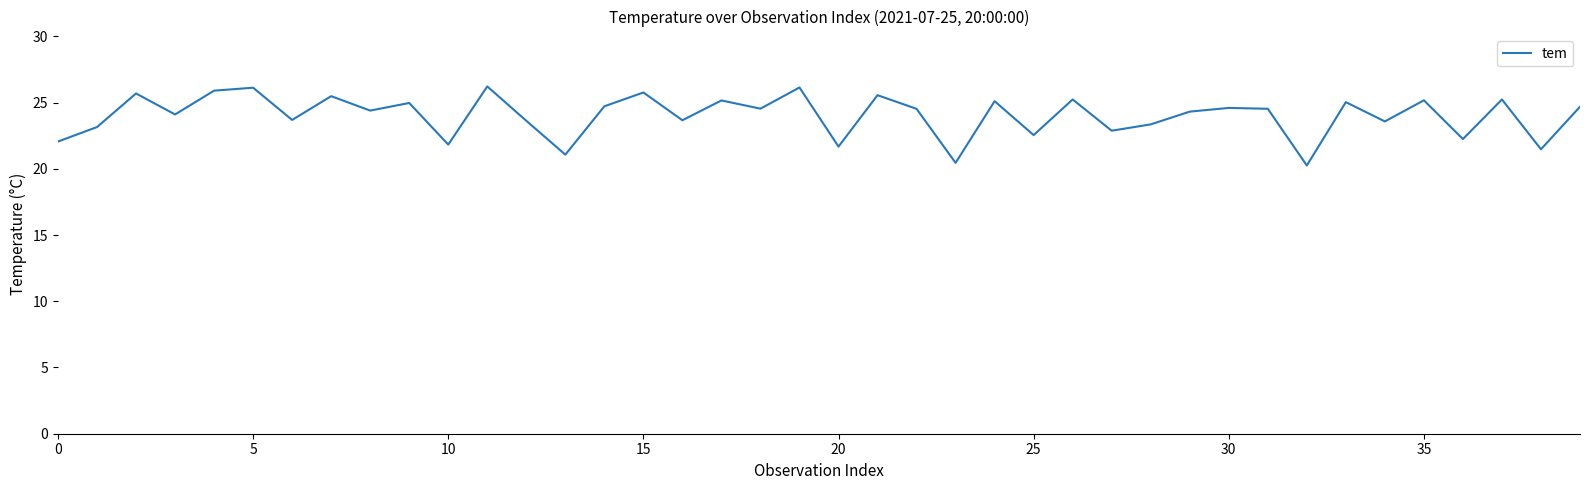

What is the sum of all values?

960.8